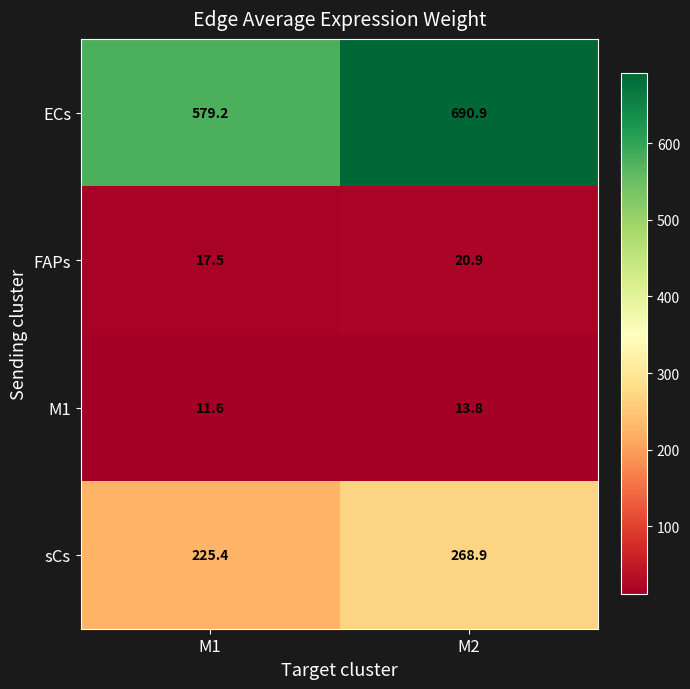

Which label corresponds to the smallest value in the chart?

M1